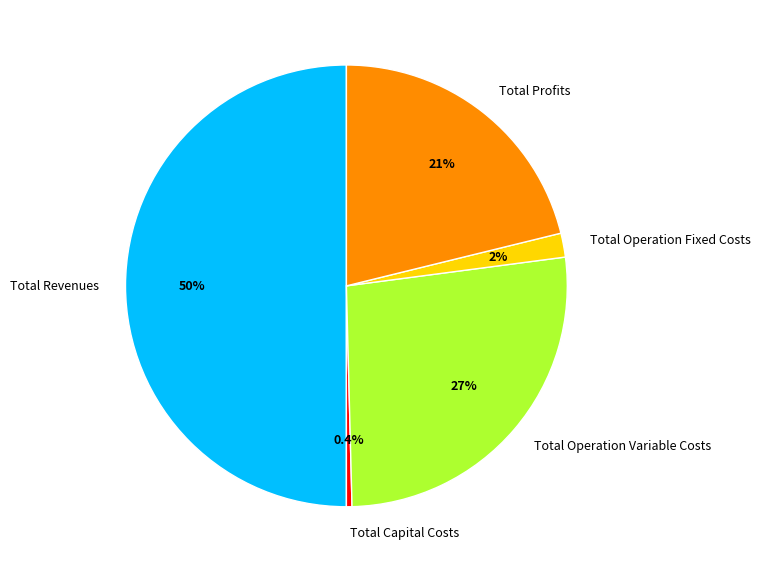

How many segments does this pie chart have?

5